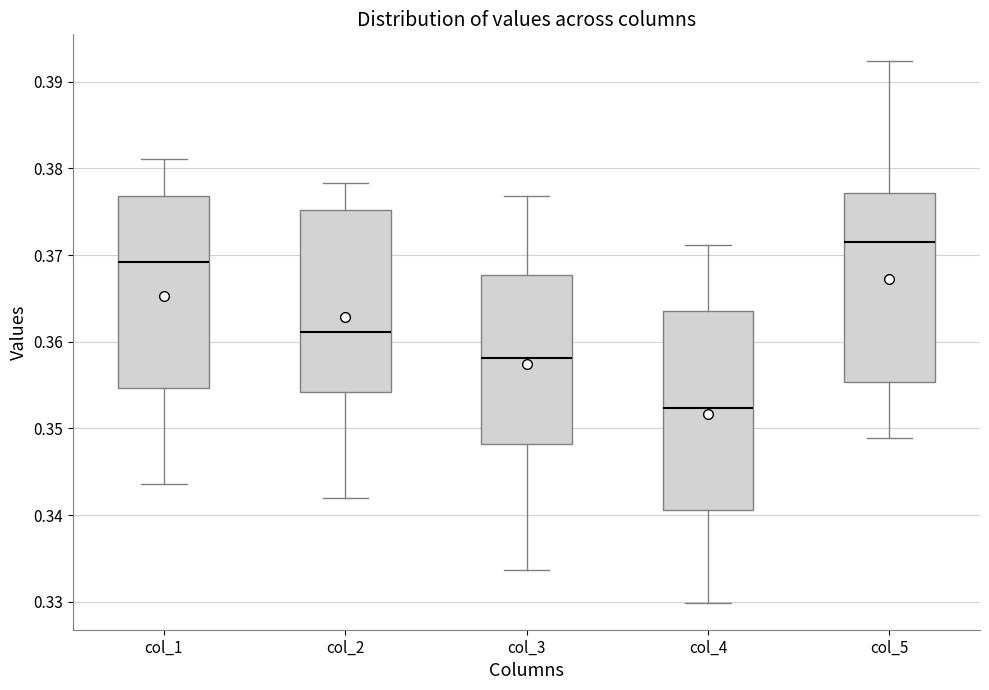

Which box has the highest median line?

col_5